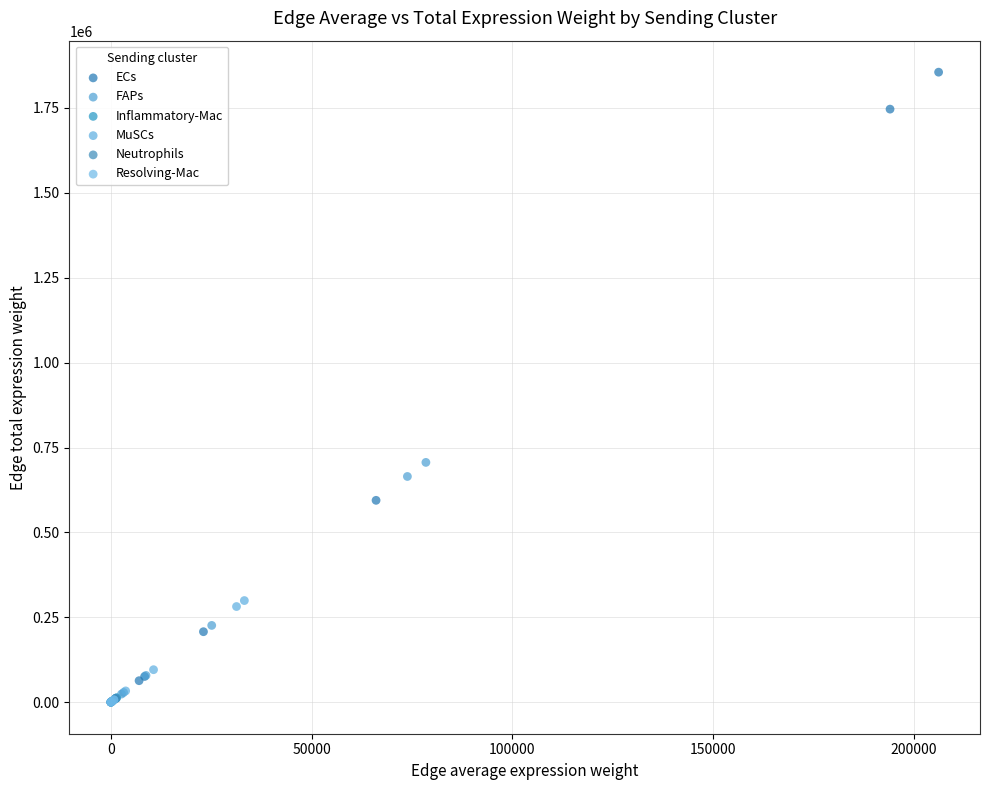

Which series reaches the maximum Y coordinate?

ECs